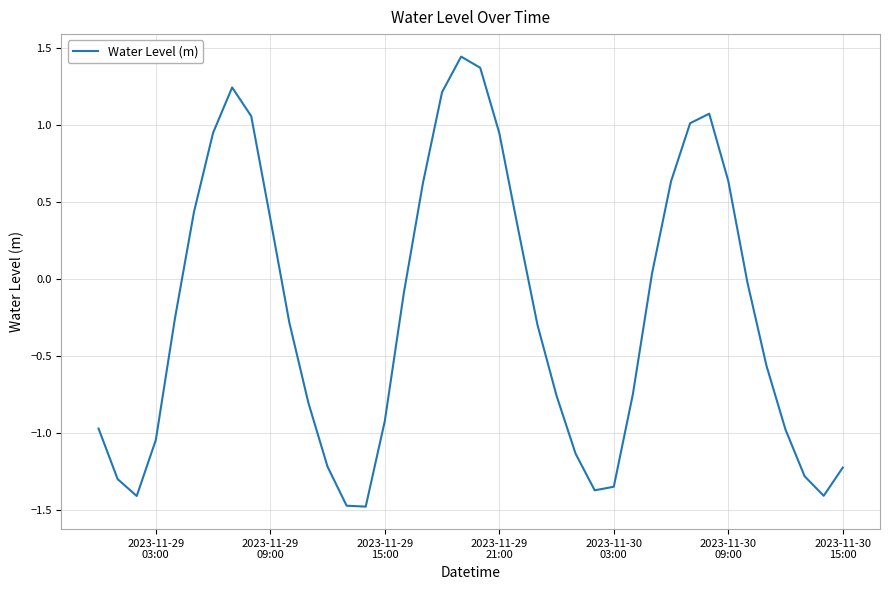

What is the smallest value displayed?

-1.5